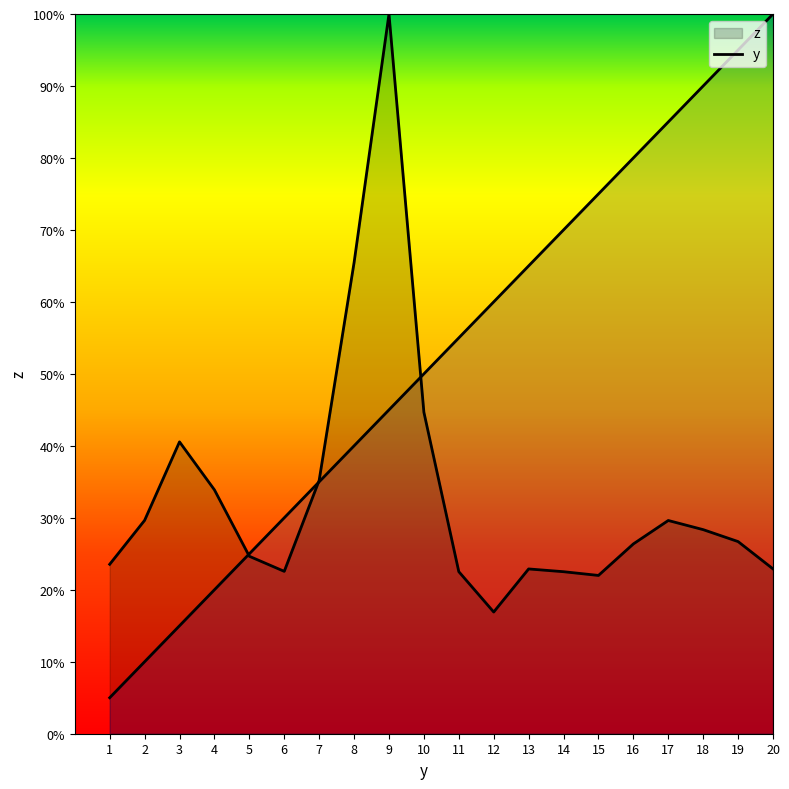

Reading left to right, what are all the values shown in this chart?

z: 1=282.5	2=355.7	3=486.6	4=406.6	5=295.9	6=270.7	7=422.4	8=785.4	9=1200.0	10=536.0	11=270.2	12=202.9	13=274.7	14=270.1	15=263.9	16=316.5	17=355.5	18=340.3	19=320.4	20=274.8
y: 1=60.0	2=120.0	3=180.0	4=240.0	5=300.0	6=360.0	7=420.0	8=480.0	9=540.0	10=600.0	11=660.0	12=720.0	13=780.0	14=840.0	15=900.0	16=960.0	17=1020.0	18=1080.0	19=1140.0	20=1200.0